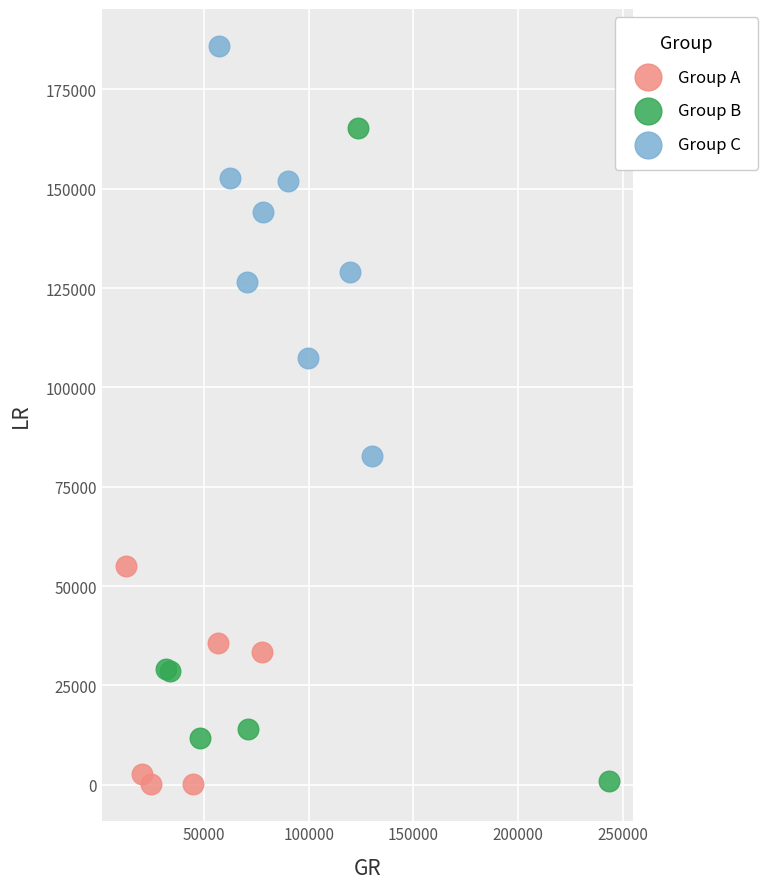

Which series reaches the maximum Y coordinate?

Group C